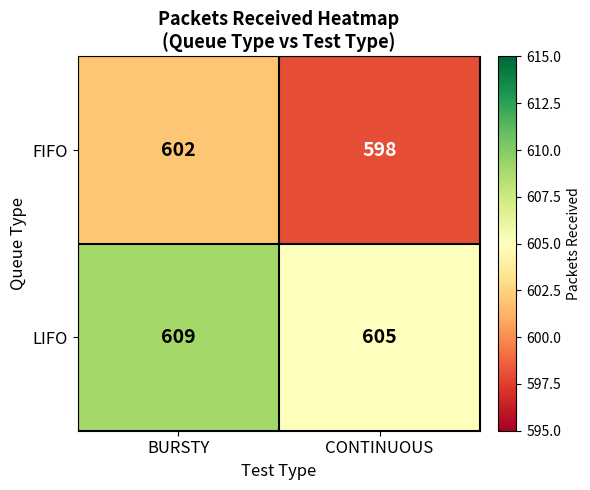

At which category is the sum across all series the highest?

BURSTY